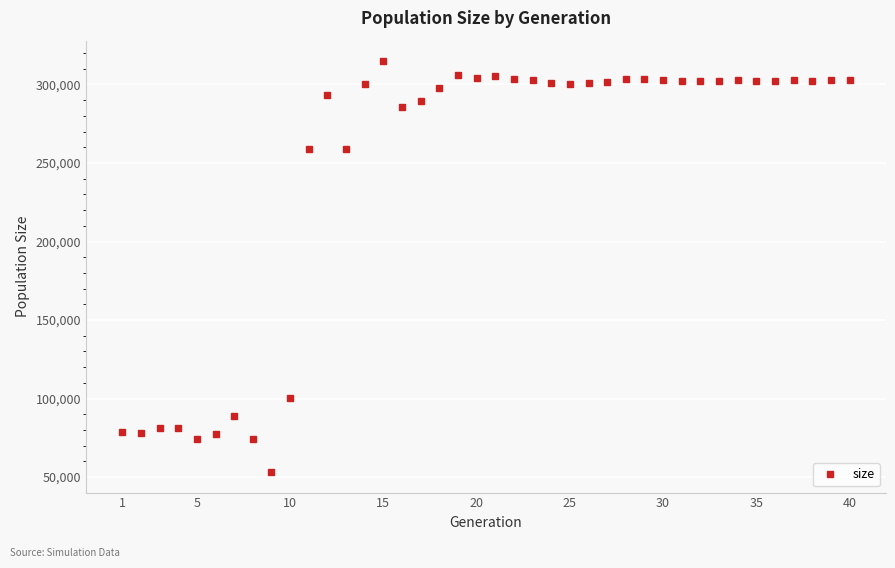

What is the difference between the maximum and minimum values?

261596